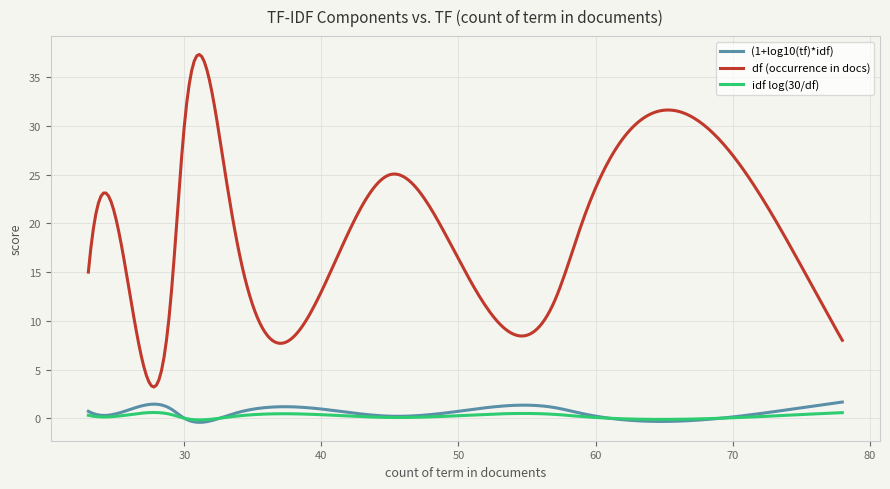

True or false: (1+log10(tf)*idf) and df (occurrence in docs) cross at least once.

False